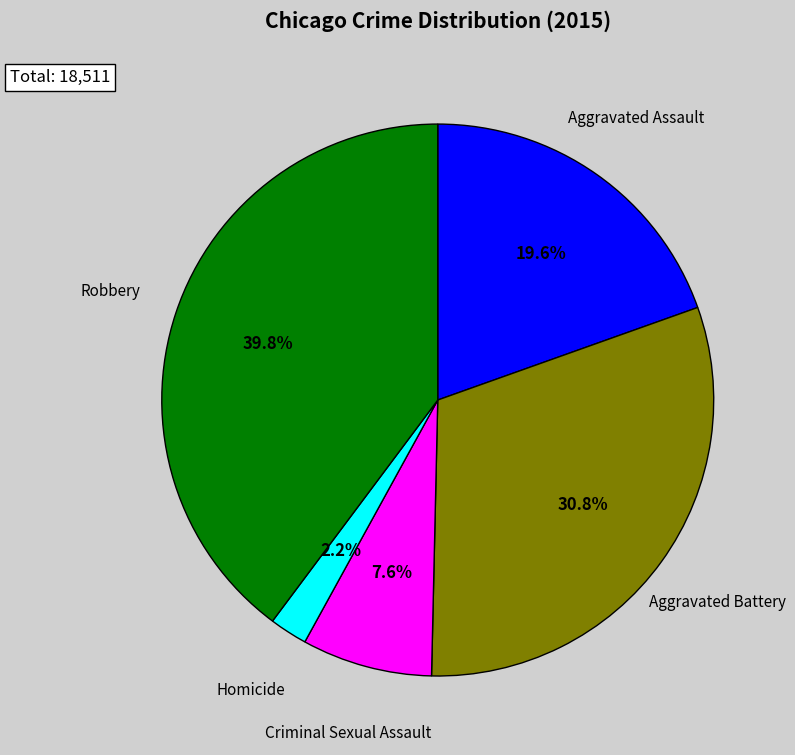

Do Homicide and Robbery together represent more than half of the pie?

No